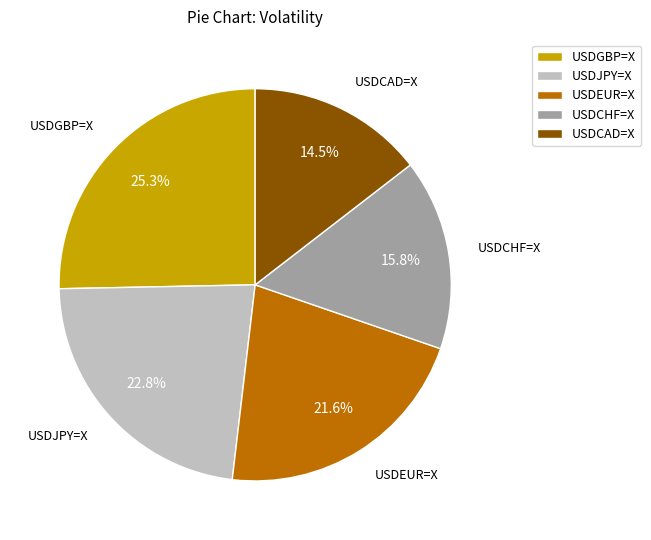

True or false: USDGBP=X accounts for 35% of the total.

False